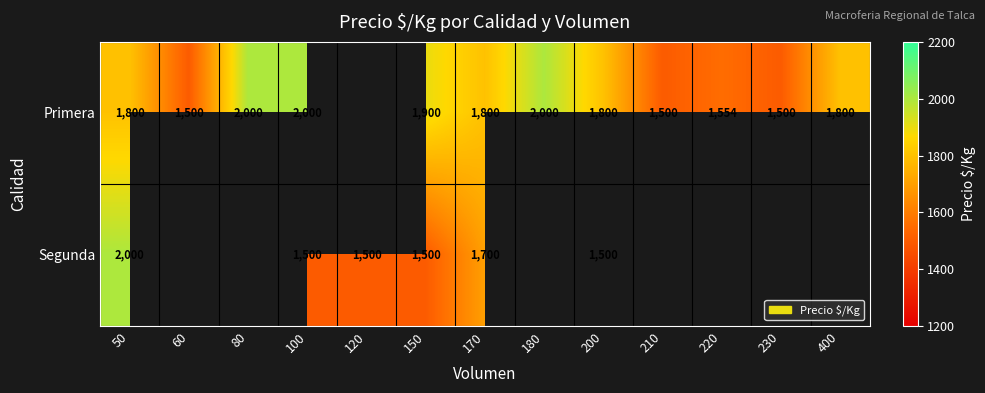

The value of Segunda at 150 is 1500. True or false?

True